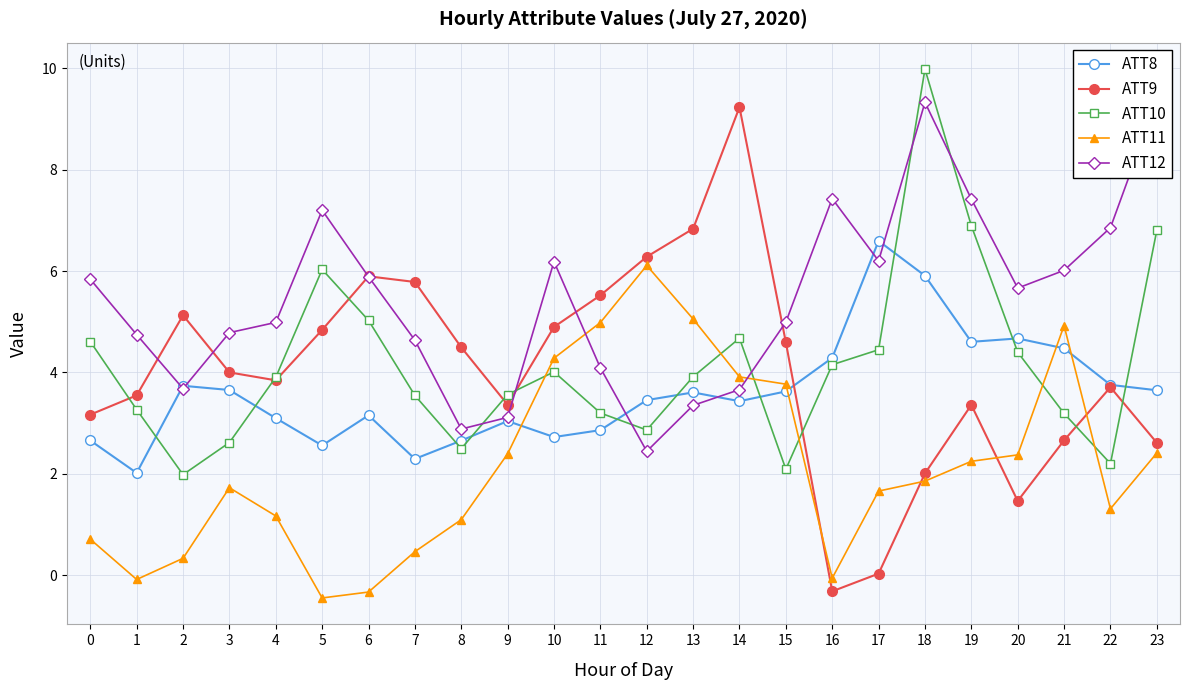

Where is ATT8 nearest to the value 4?

22